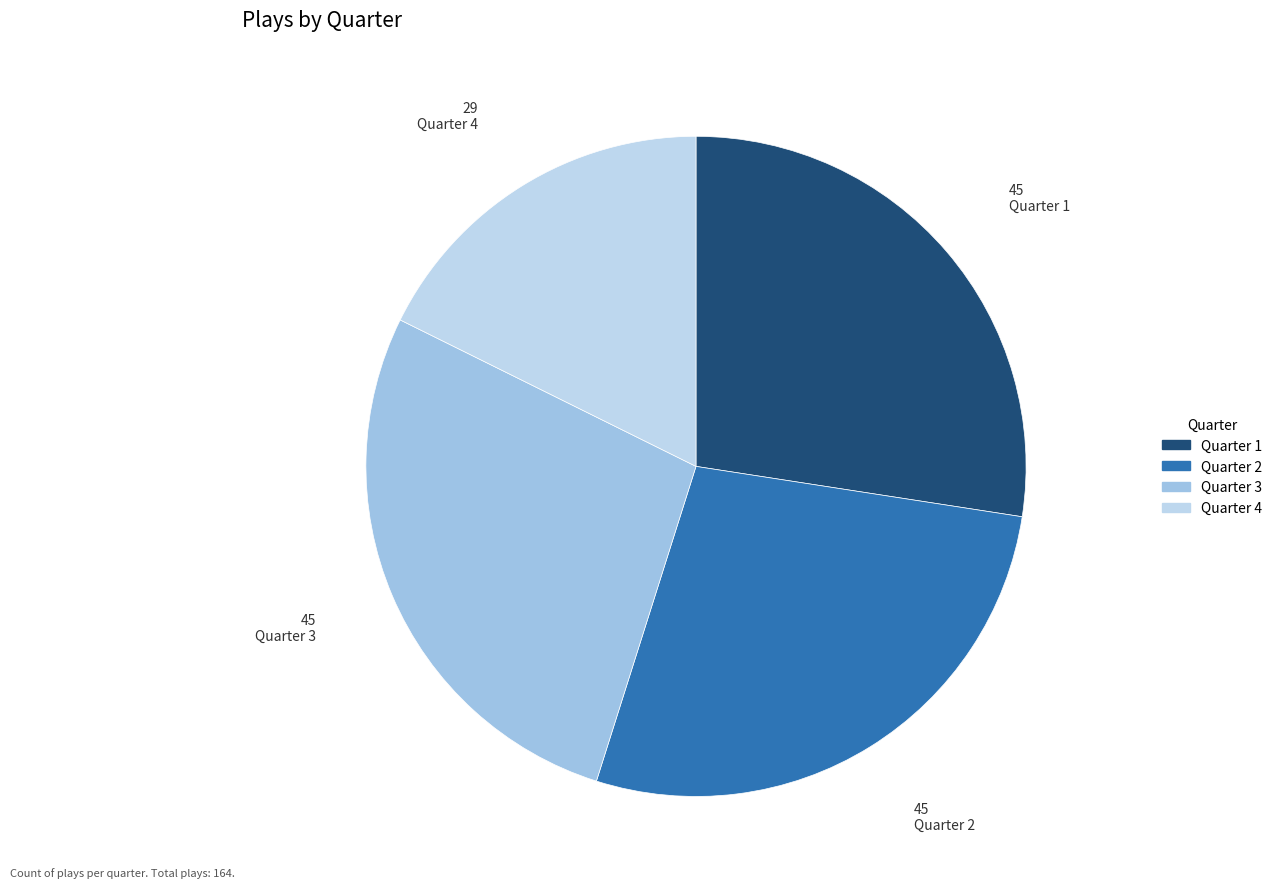

Which slice is the smallest?

Quarter 4